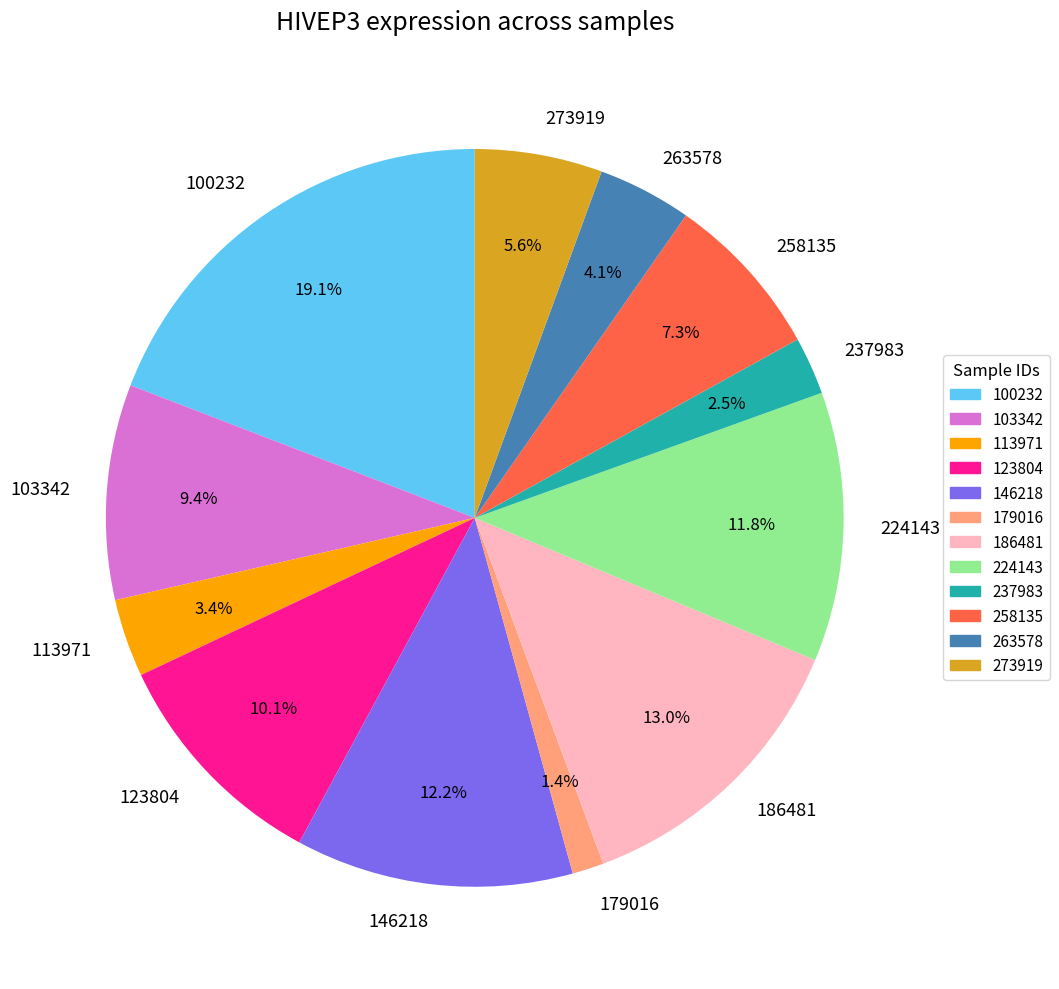

How many slices are in this pie chart?

12